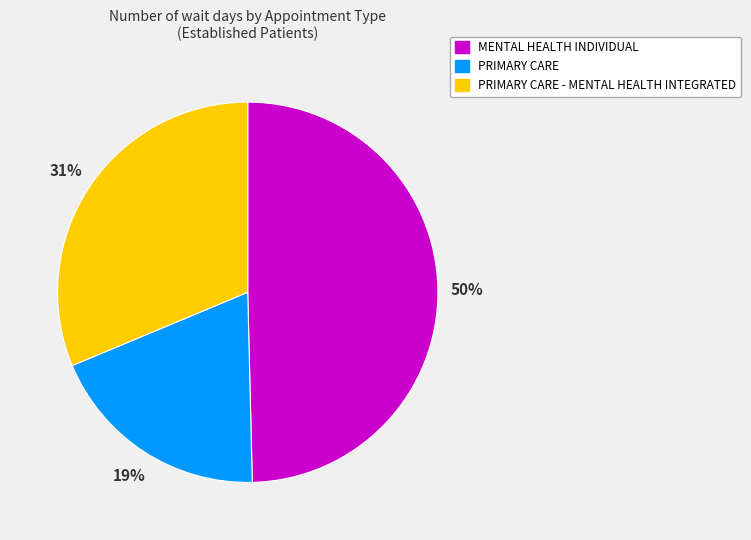

To the nearest percent, what percentage of the pie is PRIMARY CARE?

19%